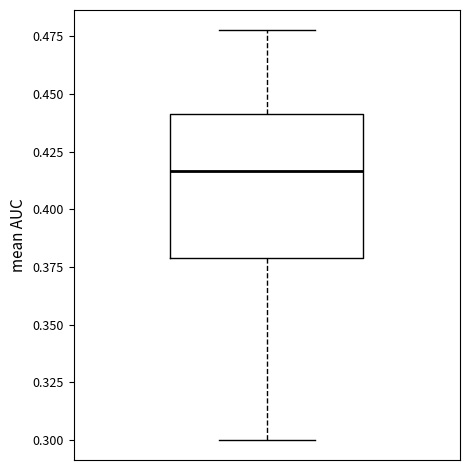

Read this box plot against the y-axis: the position of the median line, the range covered by the box, and the ends of both whiskers. The values are not printed on the chart, so give them approximately, as read against the axis.

median 0.415, box 0.380 to 0.440, whiskers 0.300 to 0.480